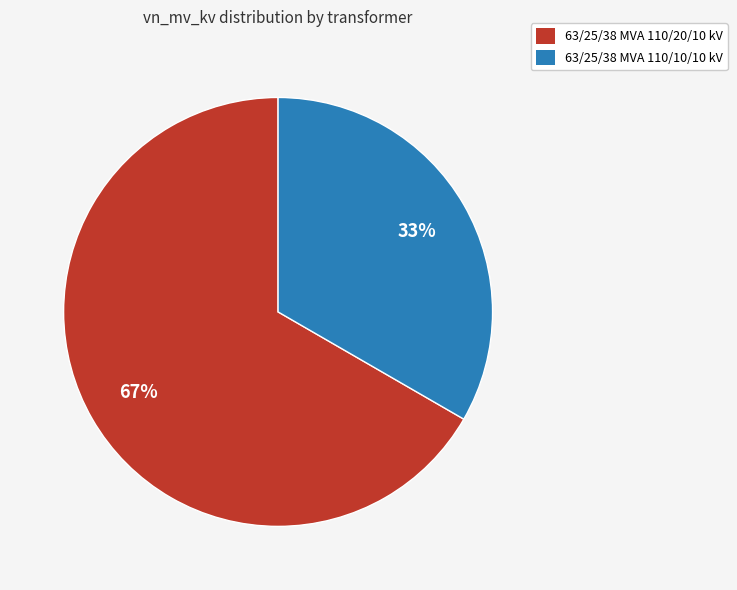

How many segments does this pie chart have?

2